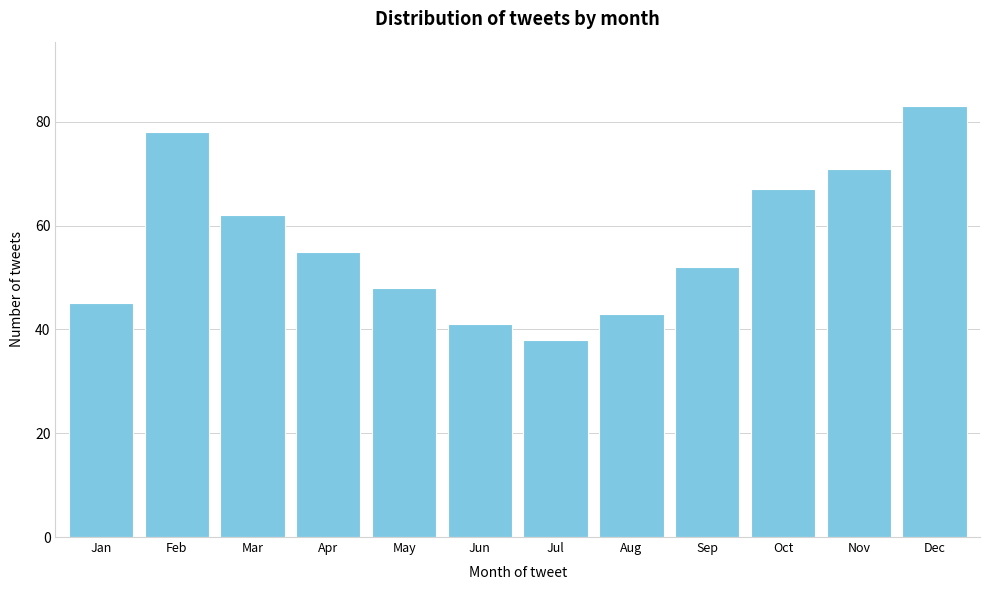

Reading right to left, extract all data points from this chart.

Dec=83	Nov=71	Oct=67	Sep=52	Aug=43	Jul=38	Jun=41	May=48	Apr=55	Mar=62	Feb=78	Jan=45